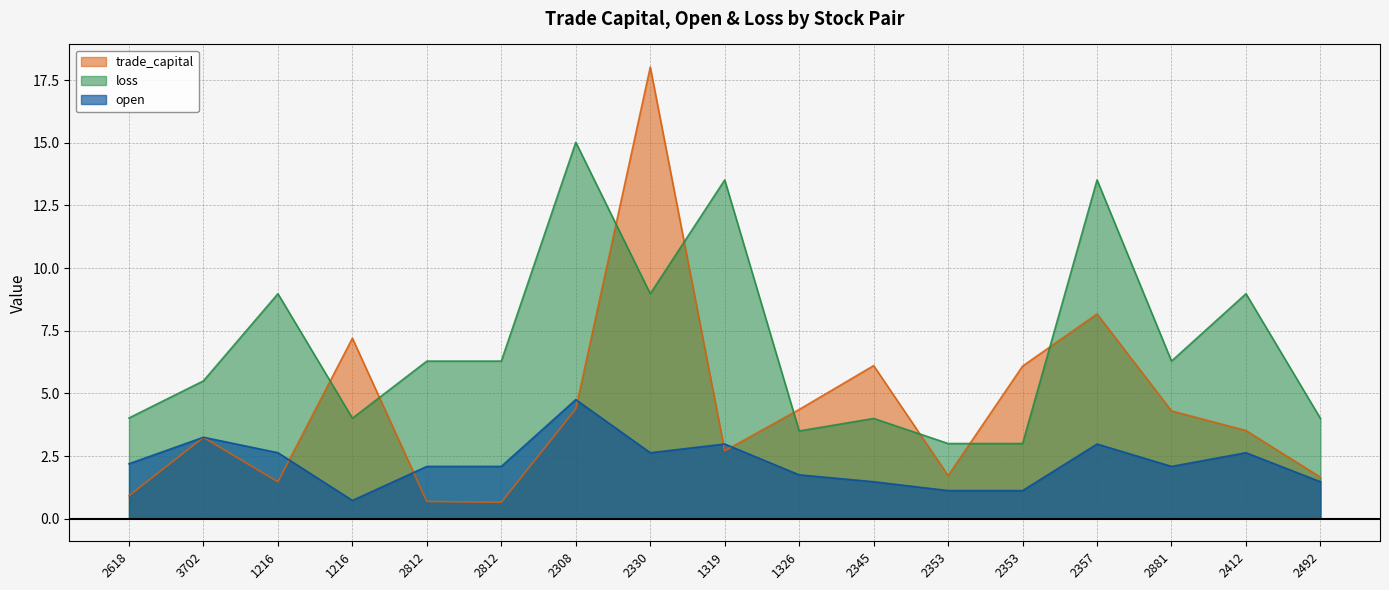

Is it true that trade_capital equals 0.9 at 2618?

True